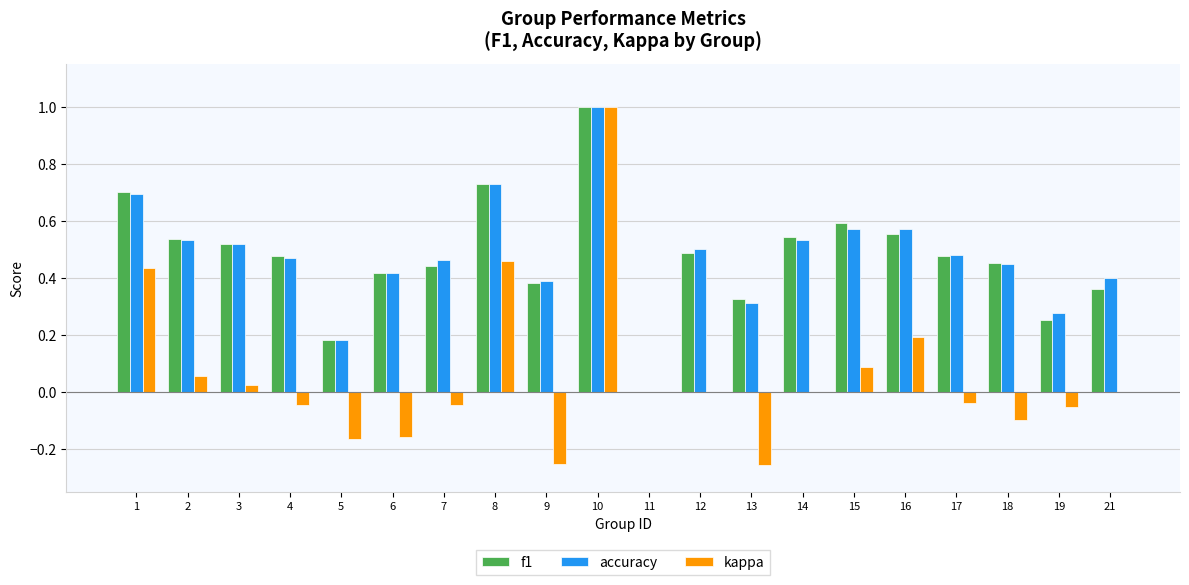

Is the value of accuracy at 7 greater than the value of f1 at 8?

No